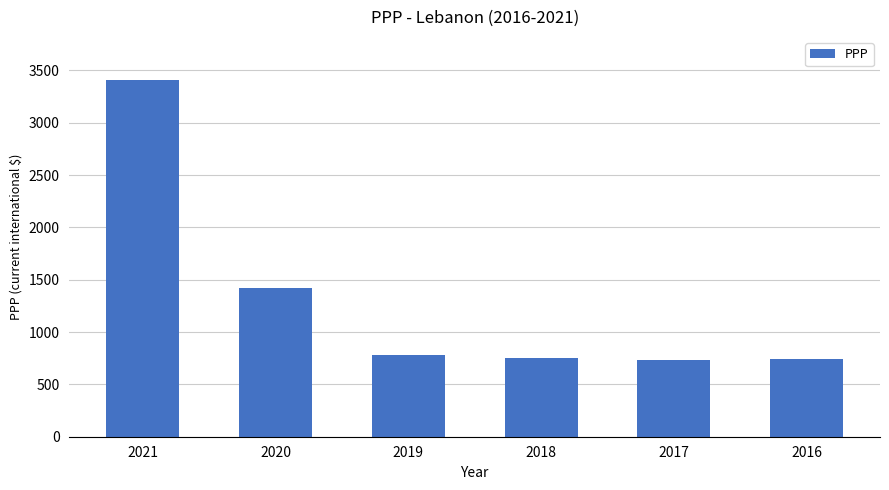

Where is the data nearest to the value 2072?

2020